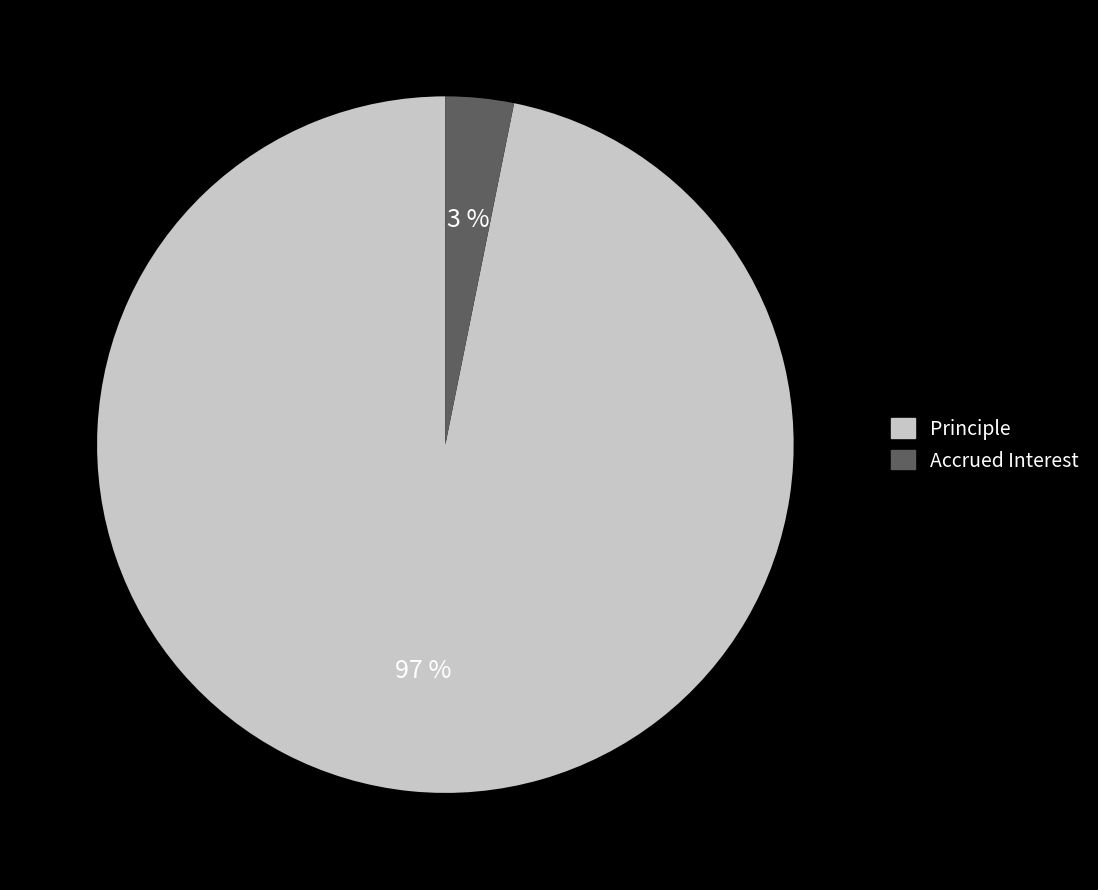

To the nearest percent, what is the difference between the largest and smallest slice percentages?

94%